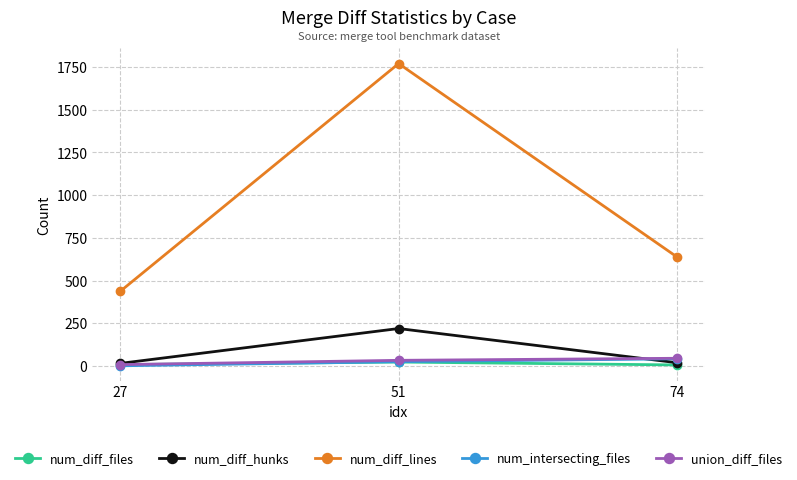

Does the chart have visible grid lines?

Yes